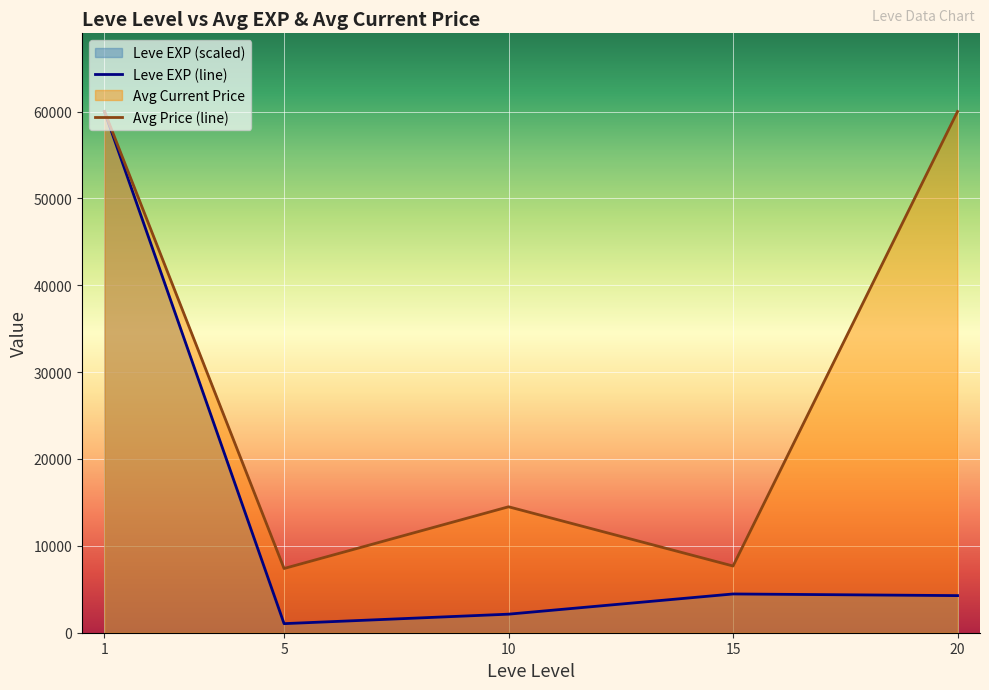

In Avg Price (line), how many points are lower than both neighbors (excluding endpoints)?

2